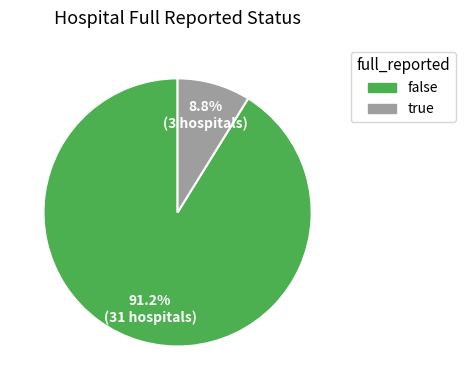

Is there any slice that represents more than half of the pie?

Yes